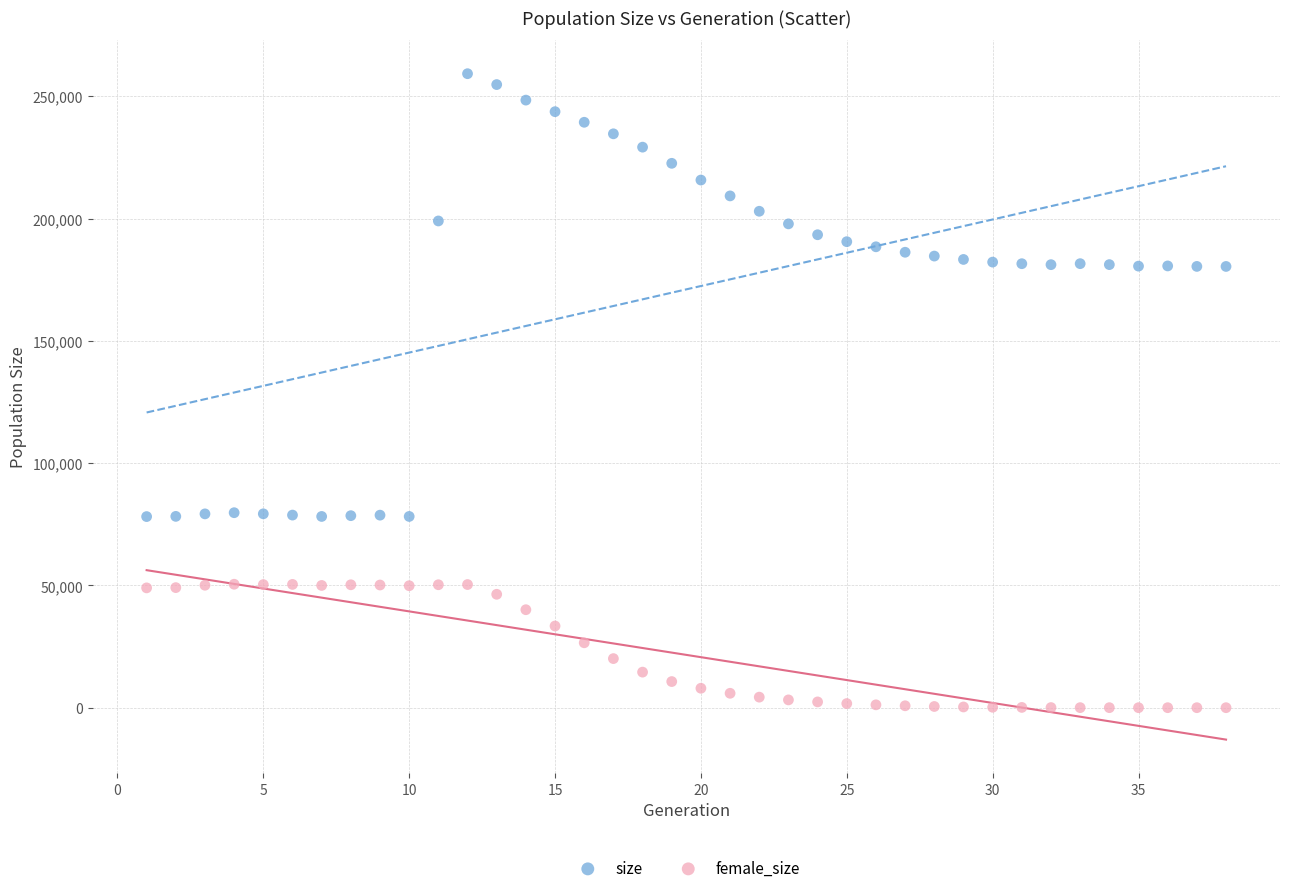

What is the X range (max minus min) for the scatter plot?

37